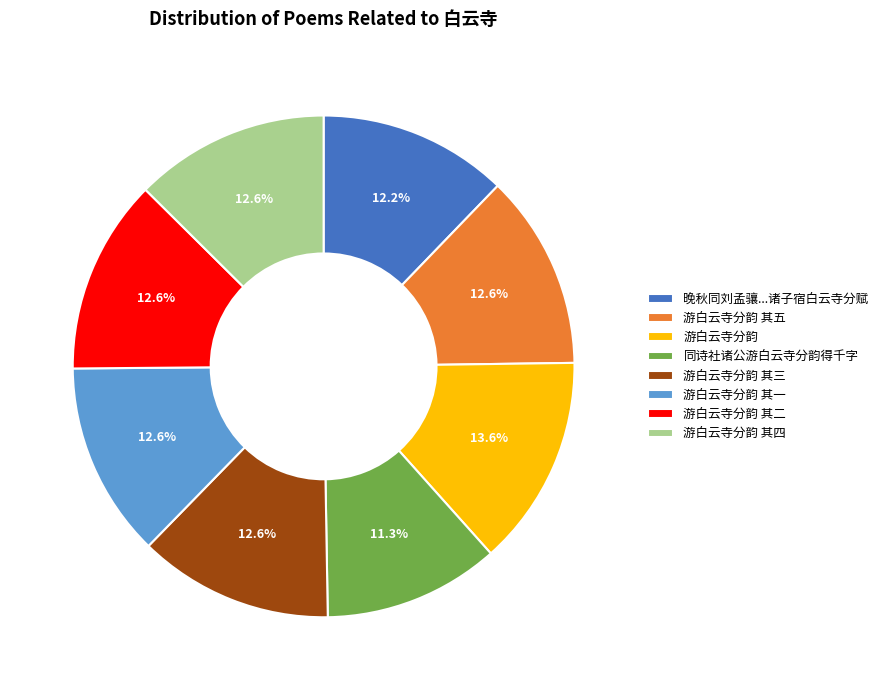

To the nearest percent, what is the difference between the largest and smallest slice percentages?

2%